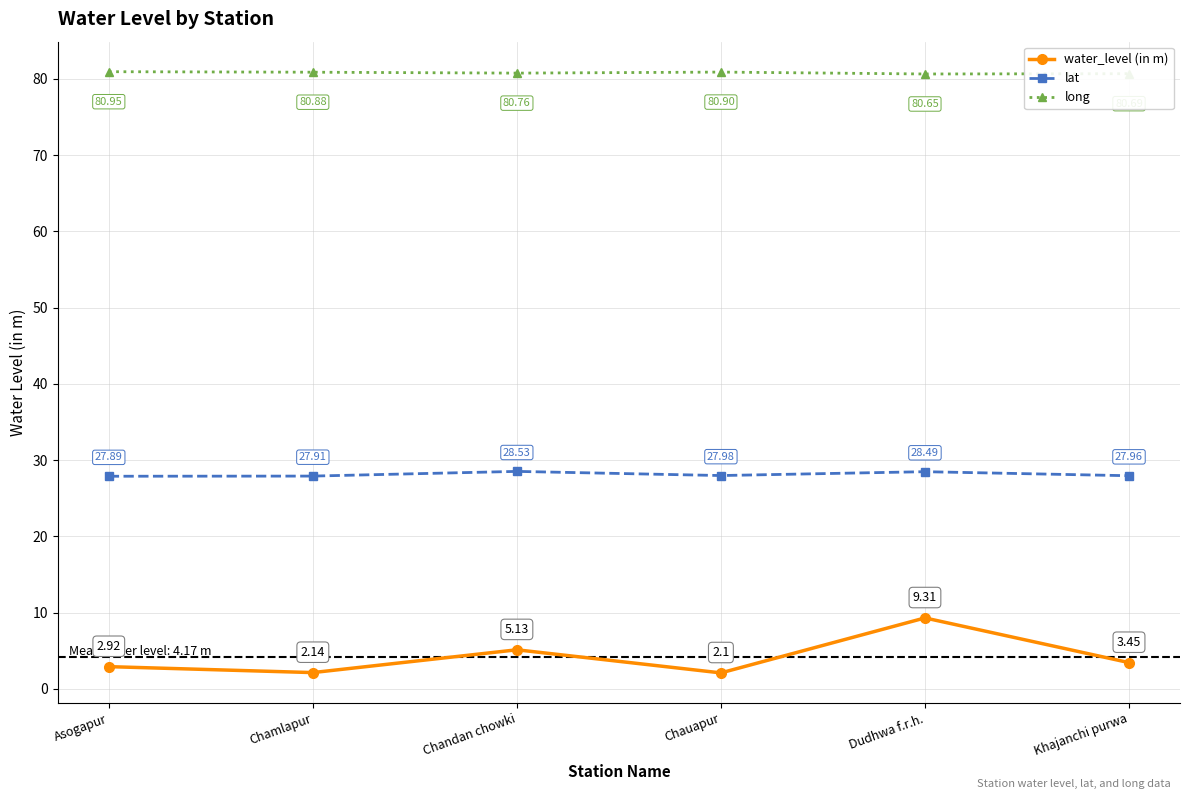

What is the value of the long point at the 6th from the left?

80.7